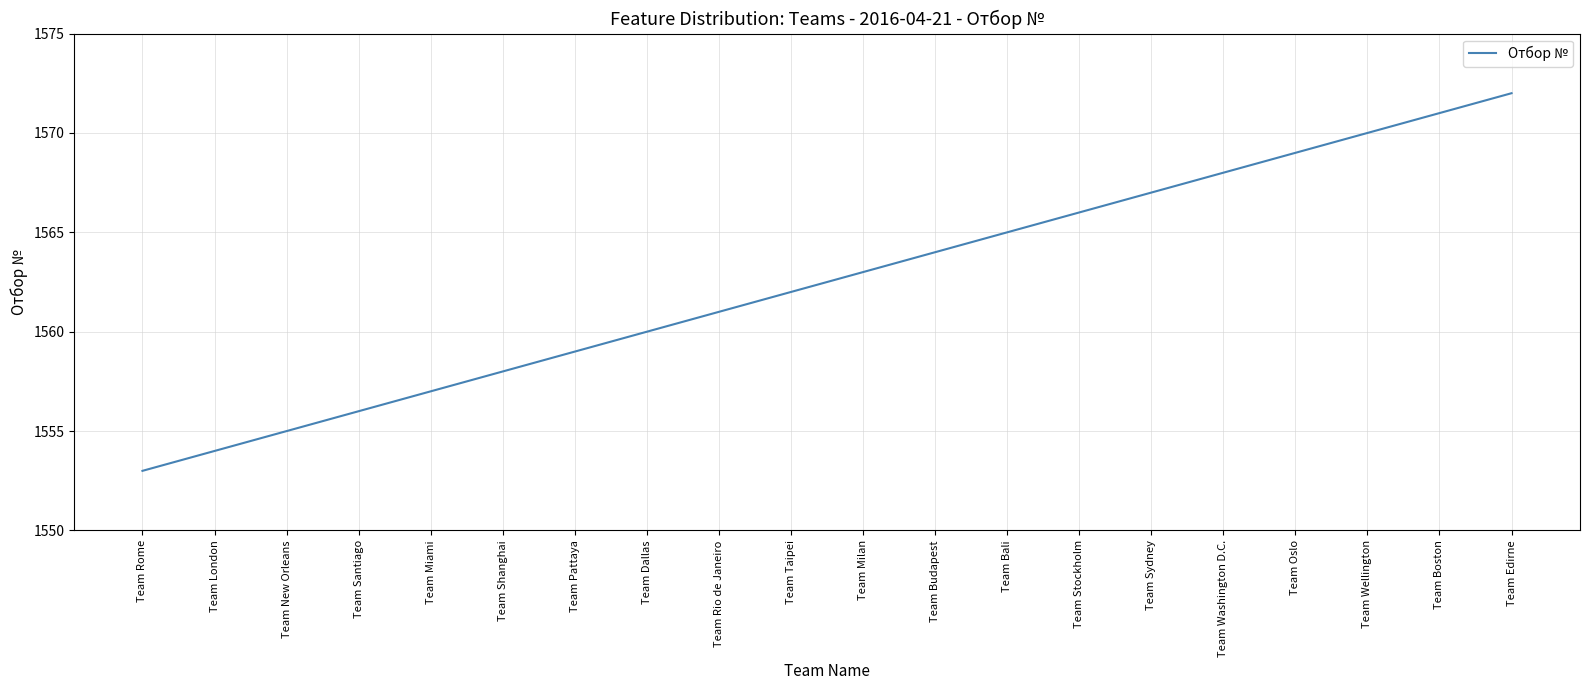

What is the approximate value at Team Miami, to the nearest 10?

1560